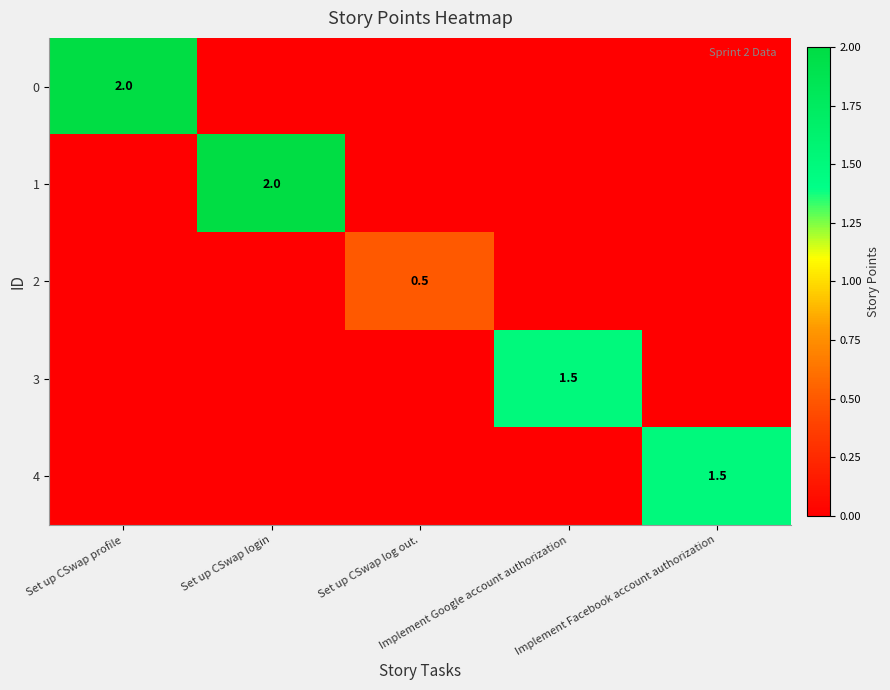

How many 1 values are between 0 and 1?

4